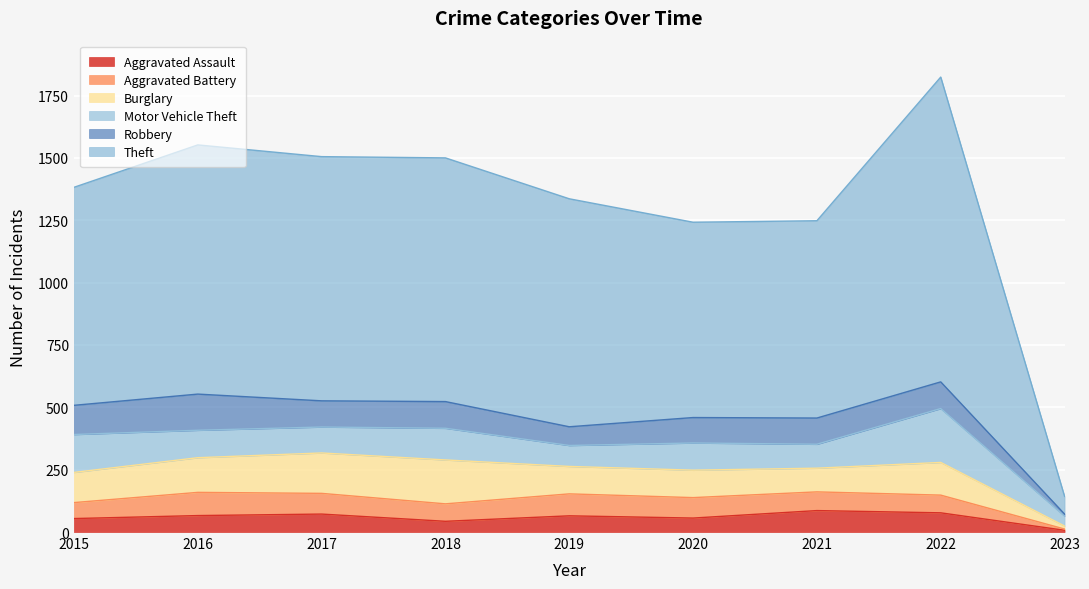

Which series has the widest spread of values?

Theft